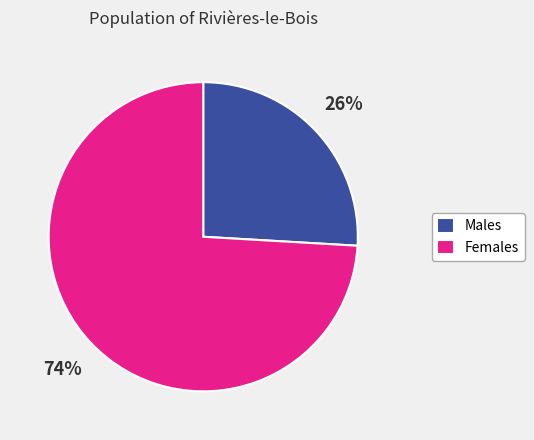

Rank the categories by value from highest to lowest.

Females, Males